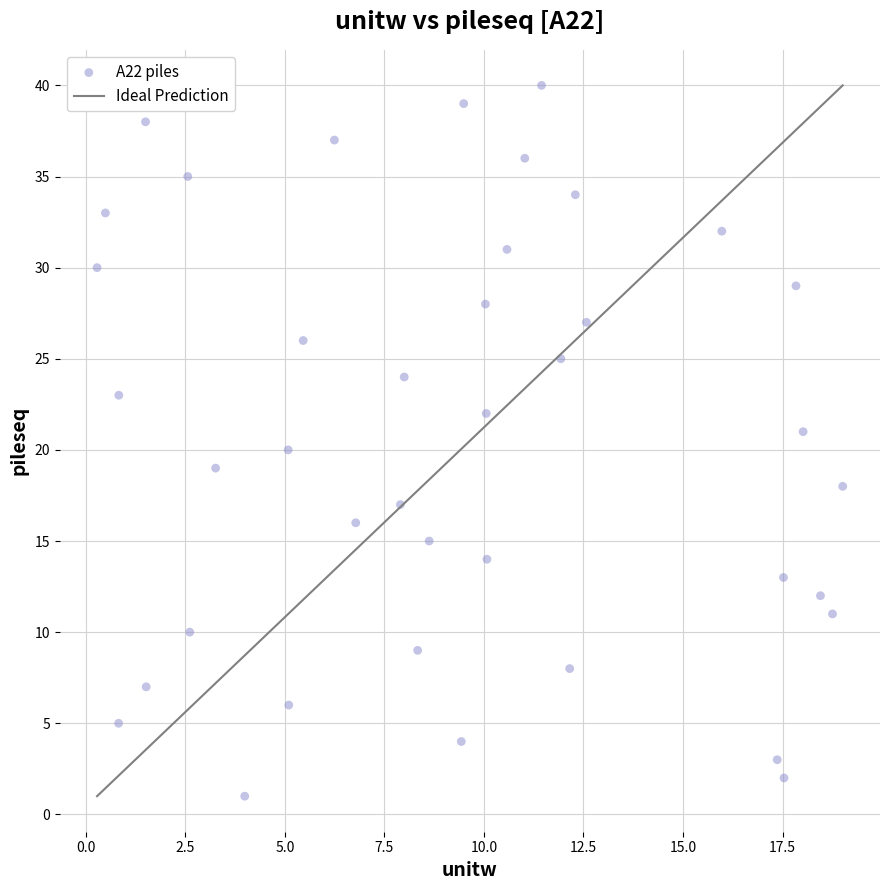

What is the range of Y values (max minus min)?

39